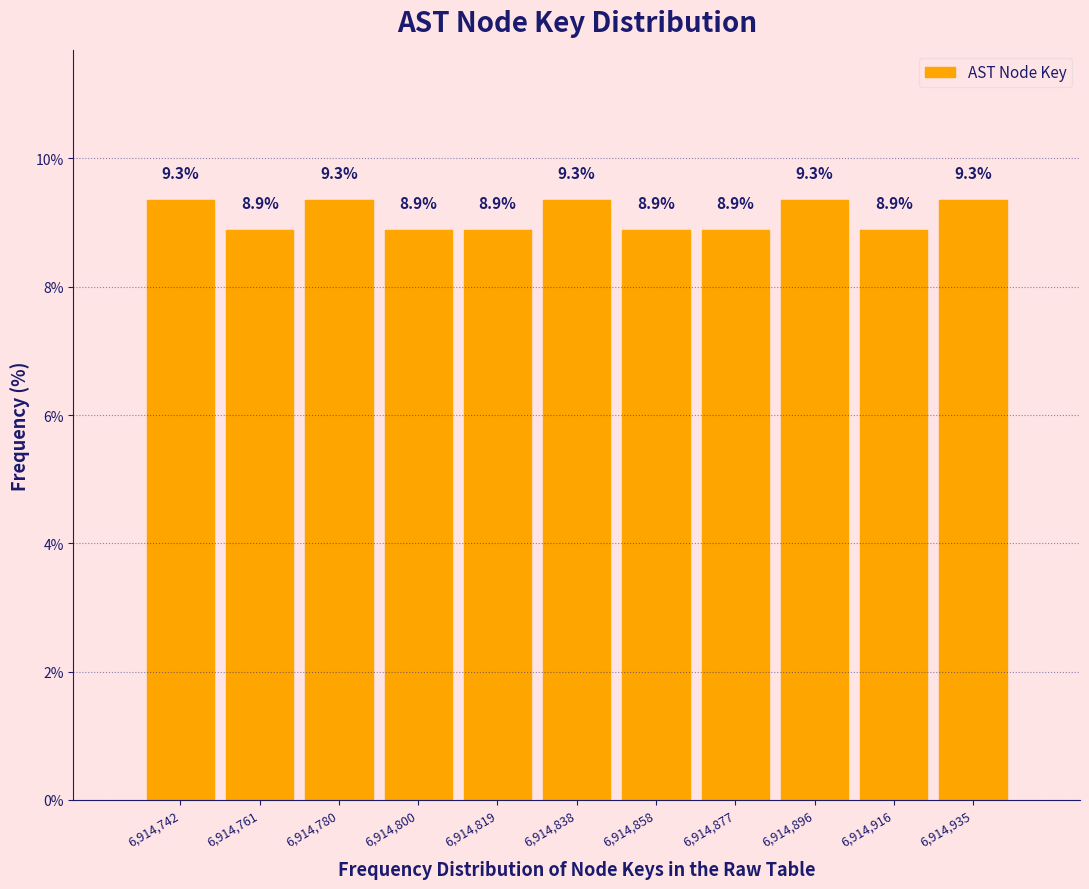

Reading left to right, list all the values displayed in this chart.

6,914,742=9.3	6,914,761=8.9	6,914,780=9.3	6,914,800=8.9	6,914,819=8.9	6,914,838=9.3	6,914,858=8.9	6,914,877=8.9	6,914,896=9.3	6,914,916=8.9	6,914,935=9.3